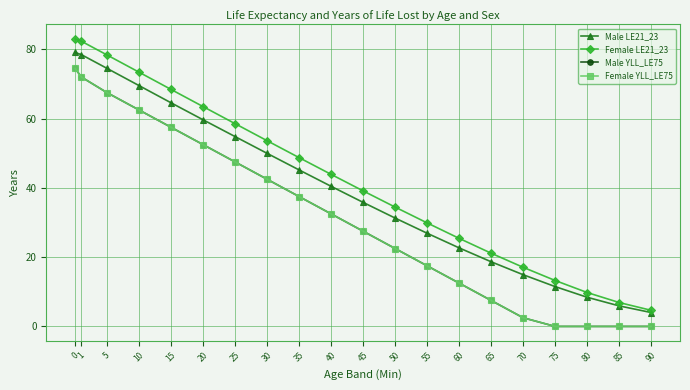

Rank the categories by Female LE21_23 value from highest to lowest.

0, 1, 5, 10, 15, 20, 25, 30, 35, 40, 45, 50, 55, 60, 65, 70, 75, 80, 85, 90